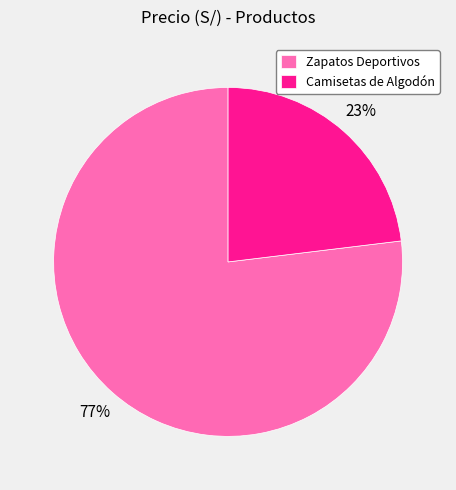

To the nearest percent, what is the combined percentage of Zapatos Deportivos and Camisetas de Algodón?

100%